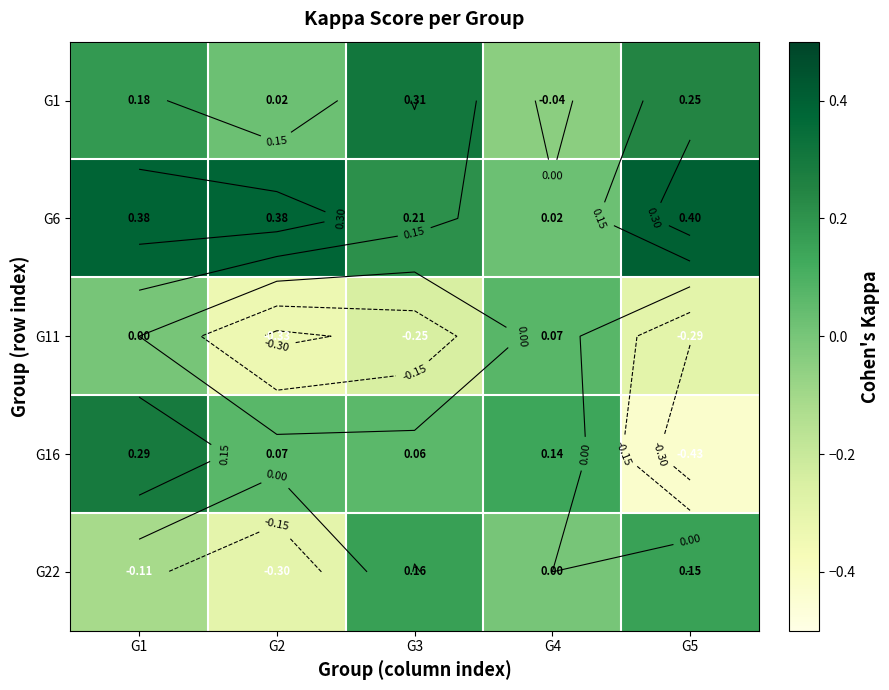

The value of G11 at G3 is -0.4. True or false?

False